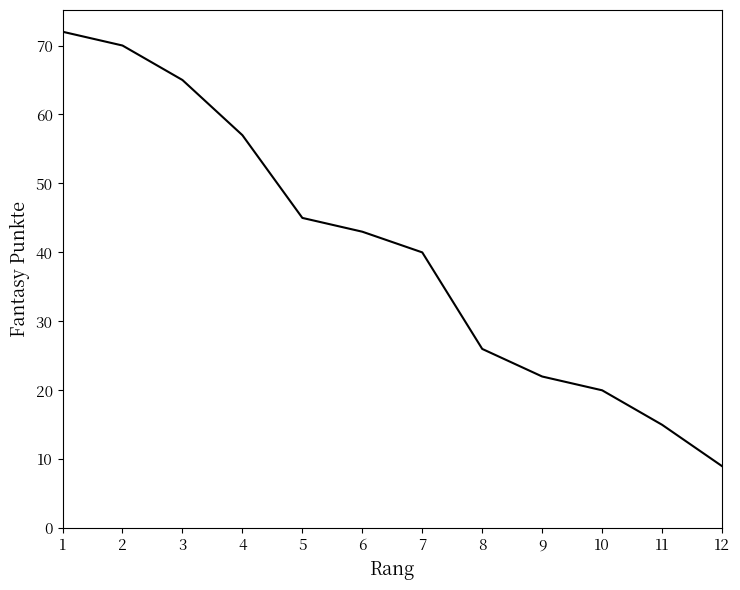

What is the change in value from 1 to 4?

-15